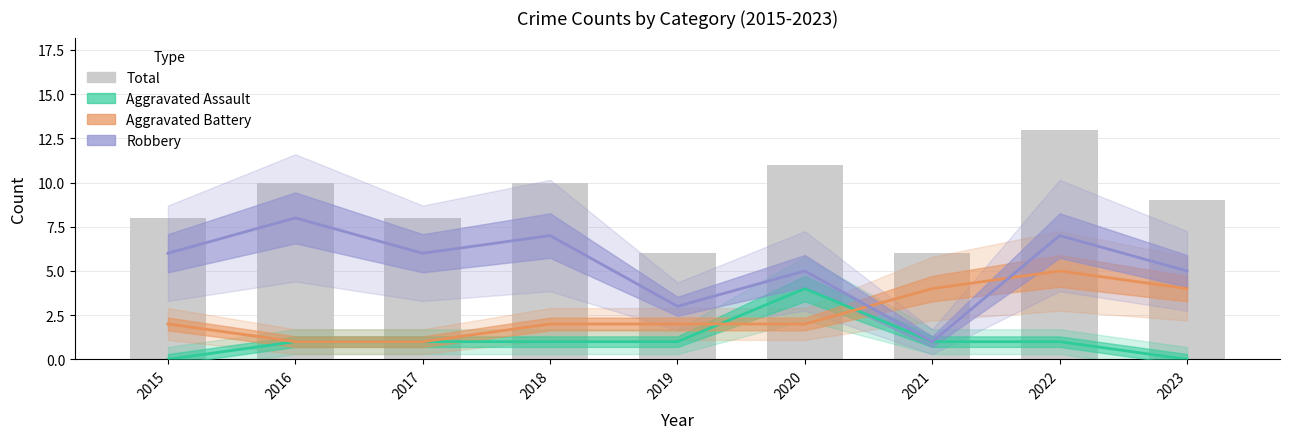

What is the value of the Robbery bar at the 9th from the left?

5